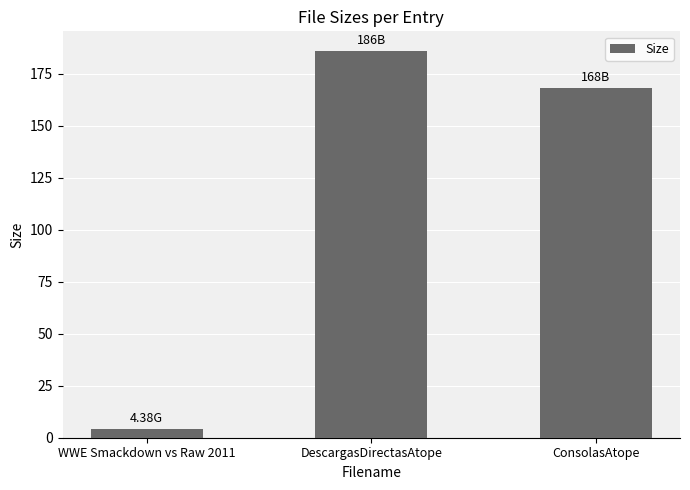

What is the maximum value shown in the chart?

186.0